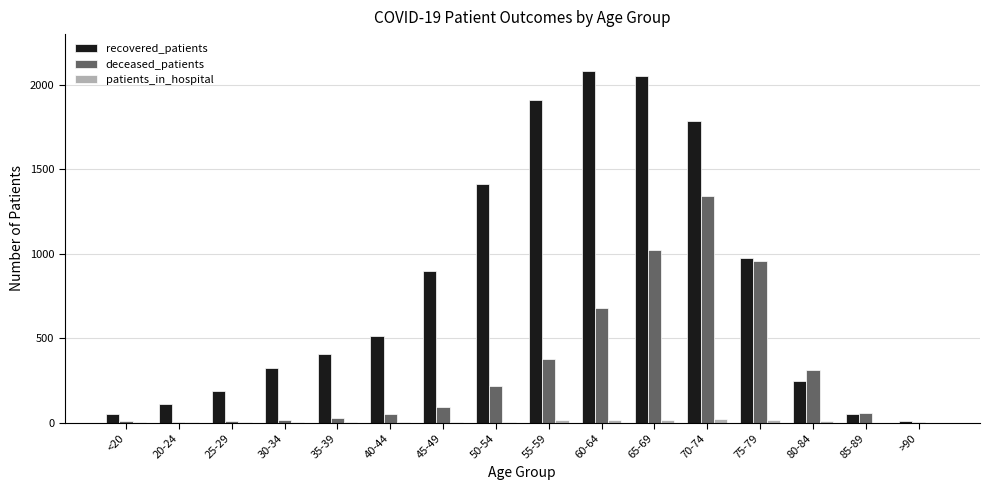

Where is recovered_patients nearest to the value 1046?

75-79